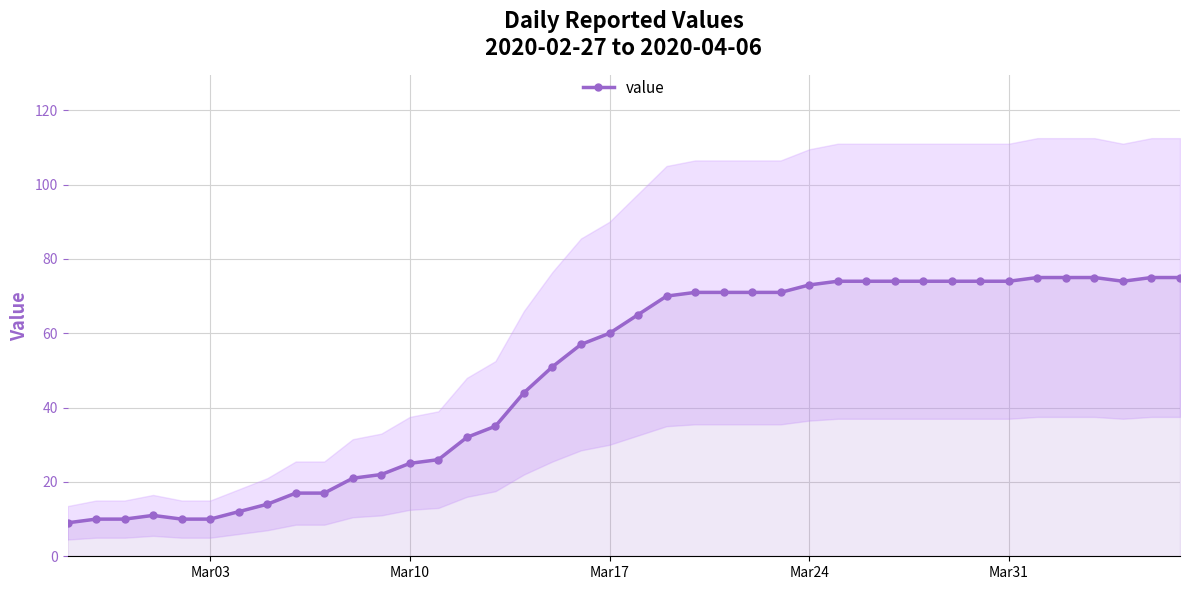

What is the highest value of the value series?

75